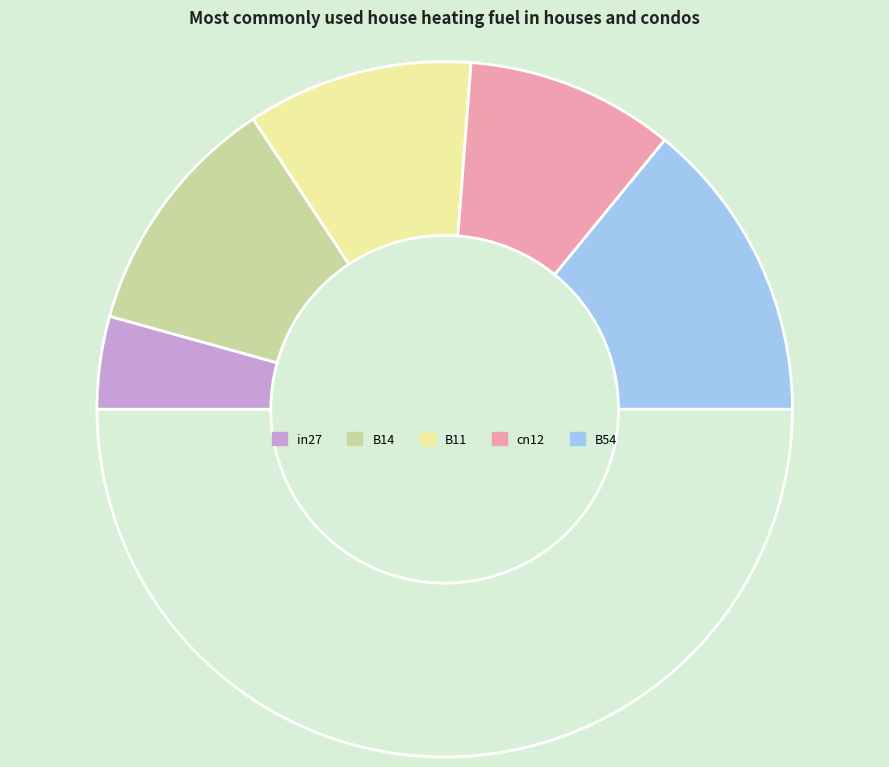

Count the number of slices in the pie.

6